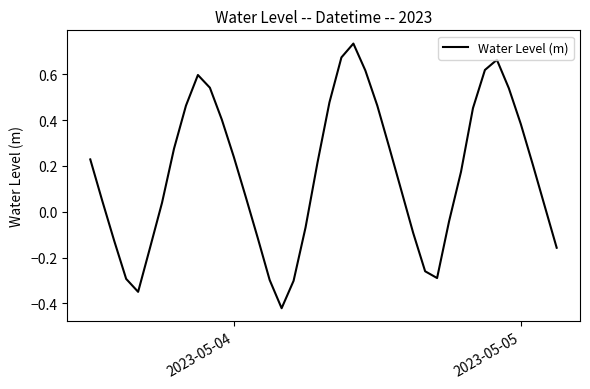

What is the difference between the maximum and minimum values?

1.2